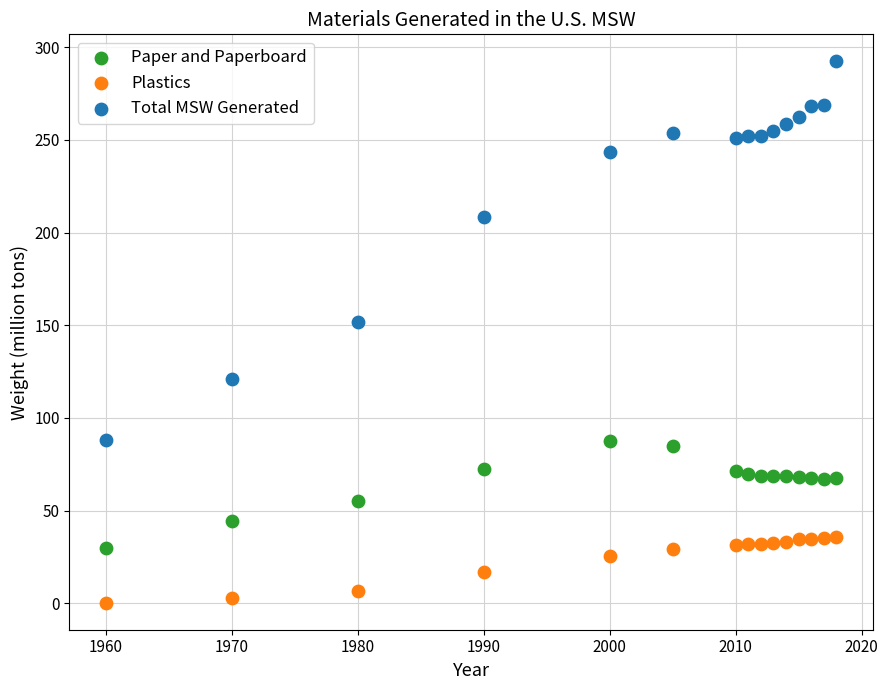

Which series contains the lowest Y value?

Plastics